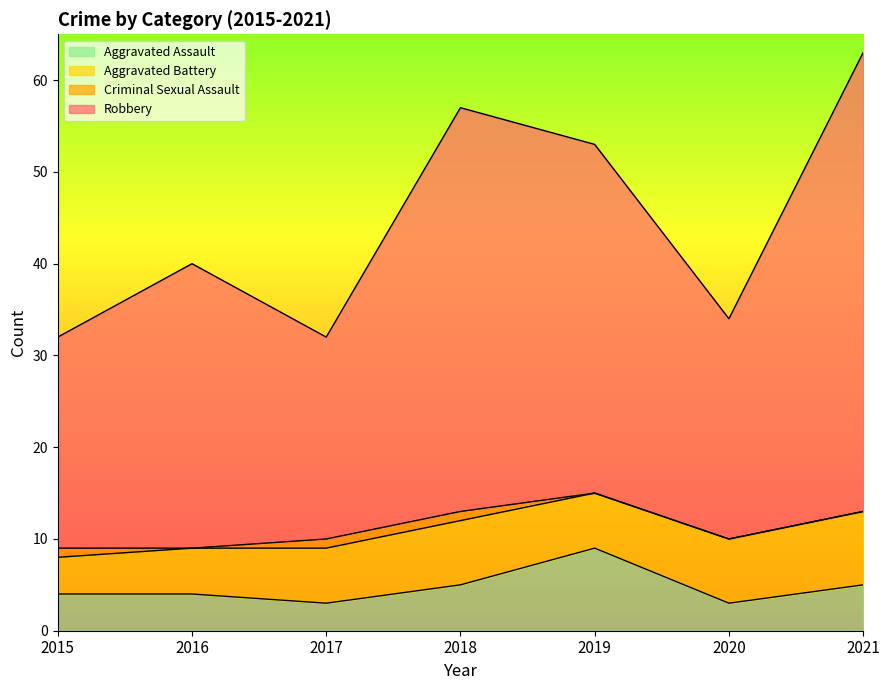

What is the difference between the maximum and minimum values in the Aggravated Assault series?

6